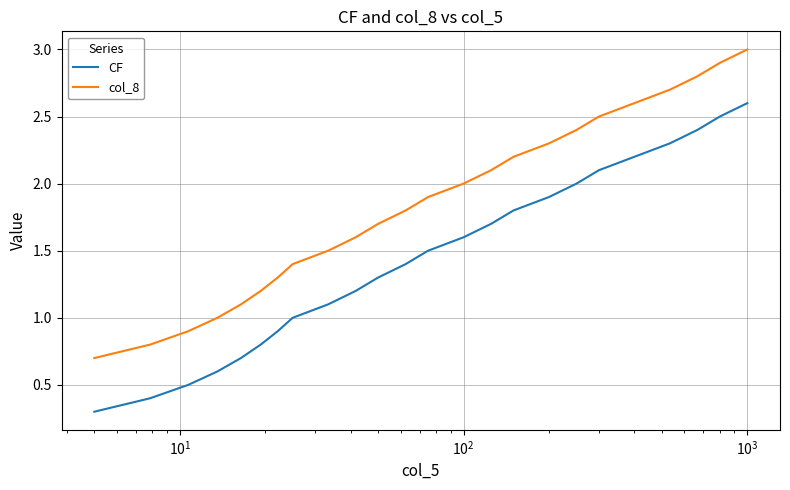

List the series in order of their peak value, lowest first.

CF, col_8